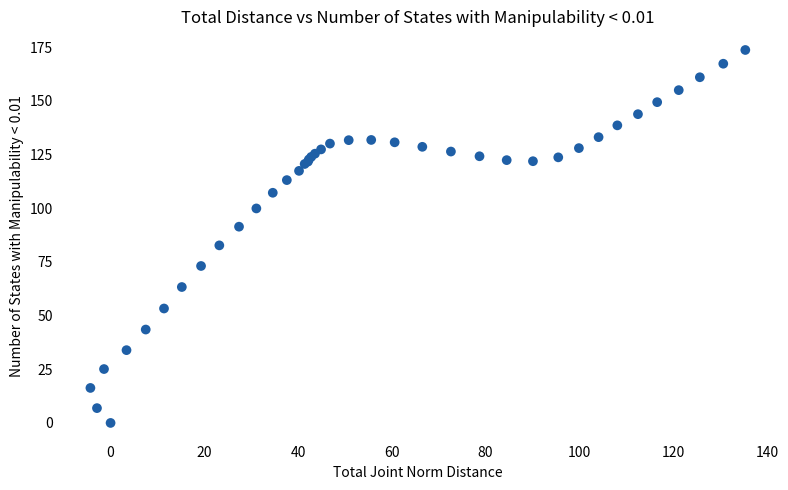

What Y value in the scatter plot is closest to 86?

82.7